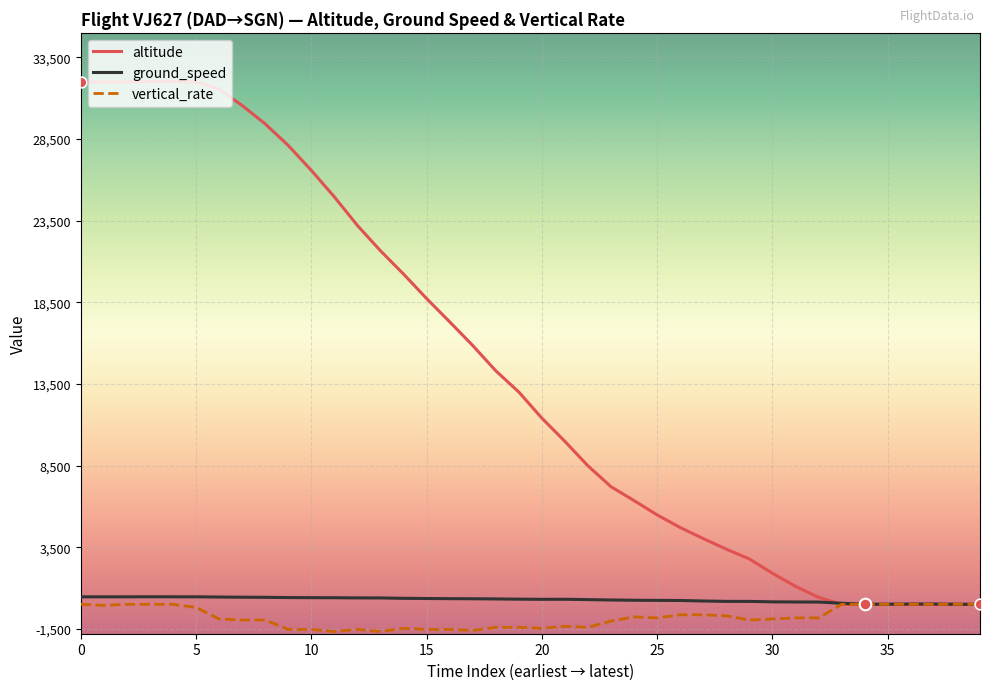

What are all the series names shown in the legend?

altitude, ground_speed, vertical_rate